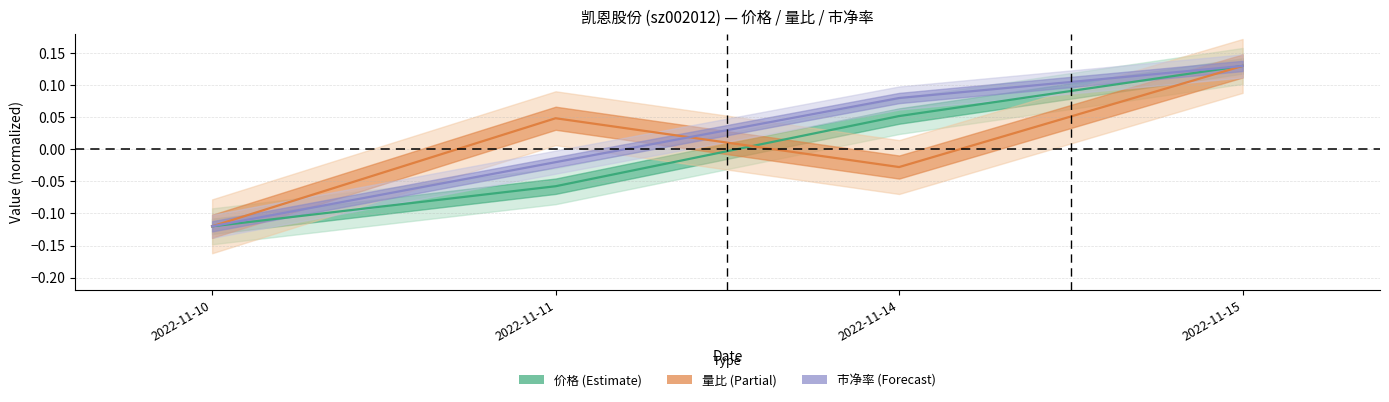

True or false: 价格 and 市净率 cross at least once.

False